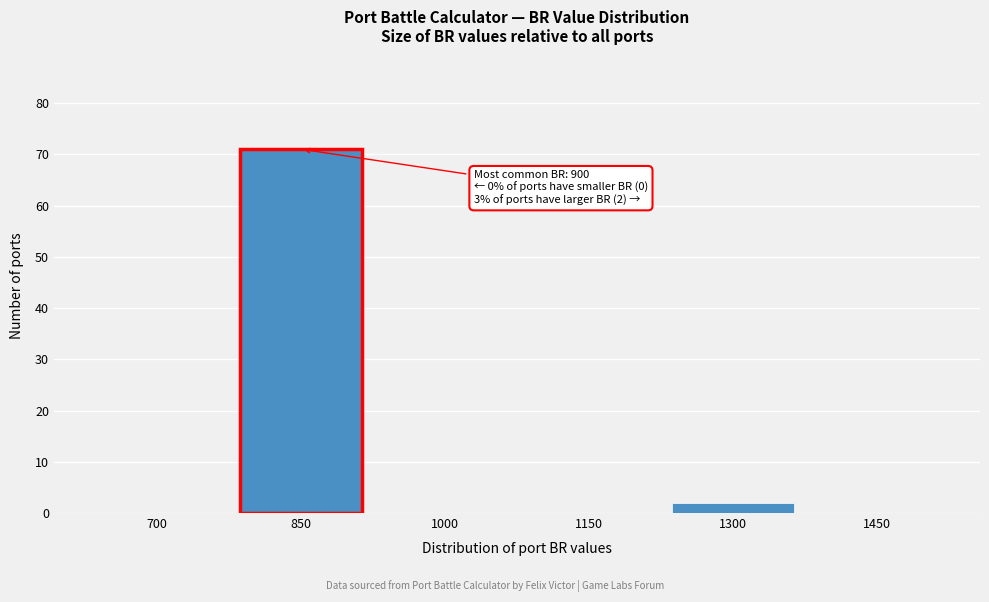

Reading left to right, list all the values displayed in this chart.

700=0	850=71	1000=0	1150=0	1300=2	1450=0